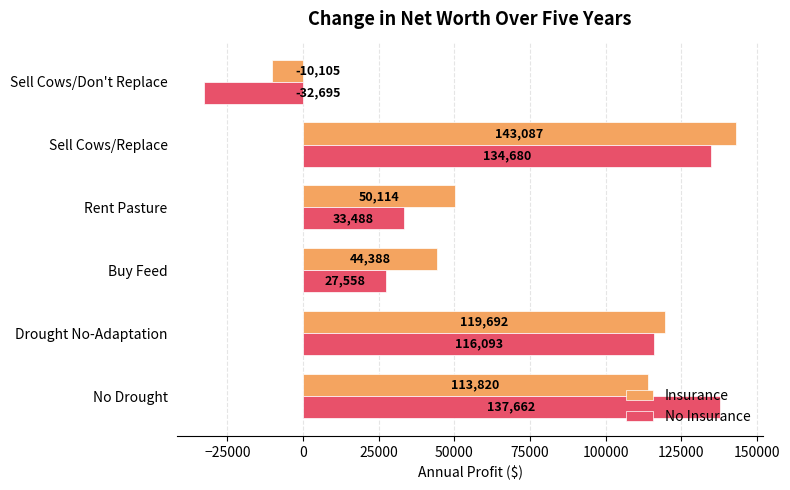

What is the minimum value for No Insurance?

-32695.4